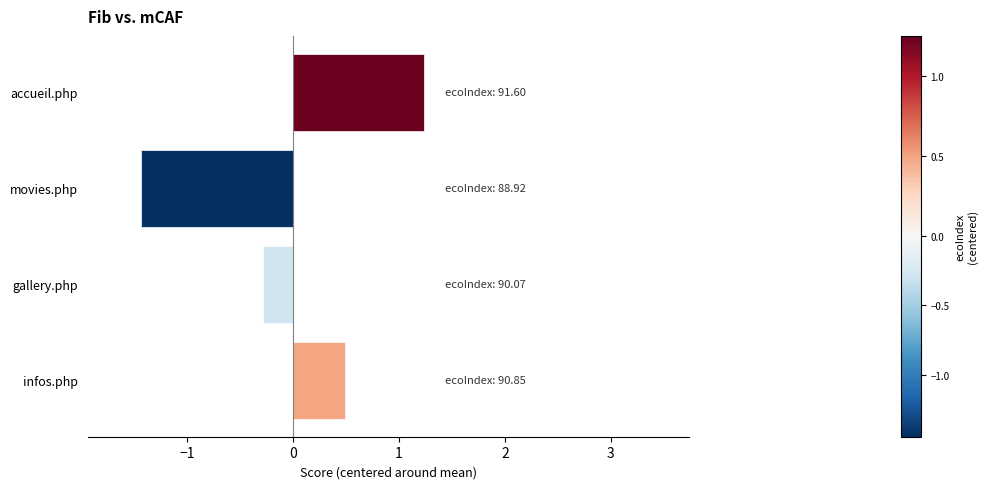

Rank the categories by value from lowest to highest.

movies.php, gallery.php, infos.php, accueil.php